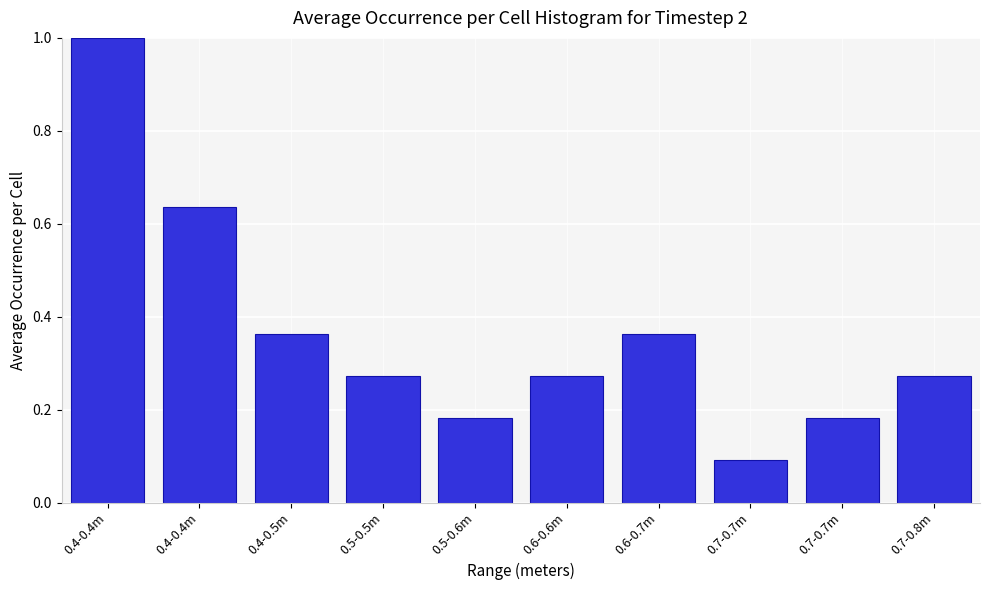

Does the chart contain any negative values?

No